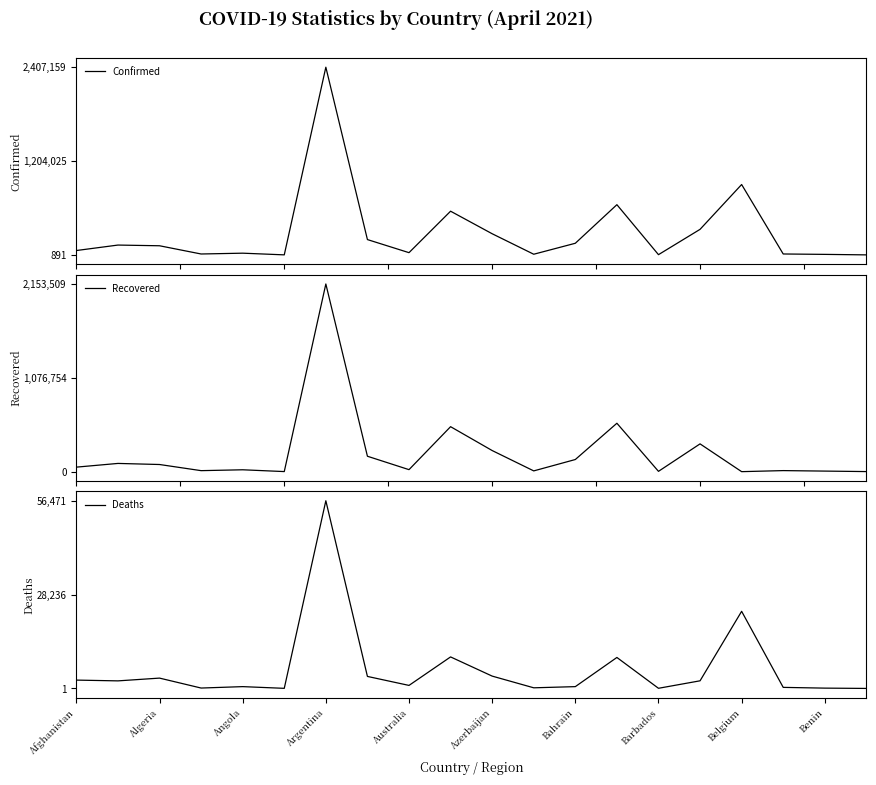

What is the maximum value for Deaths?

56471